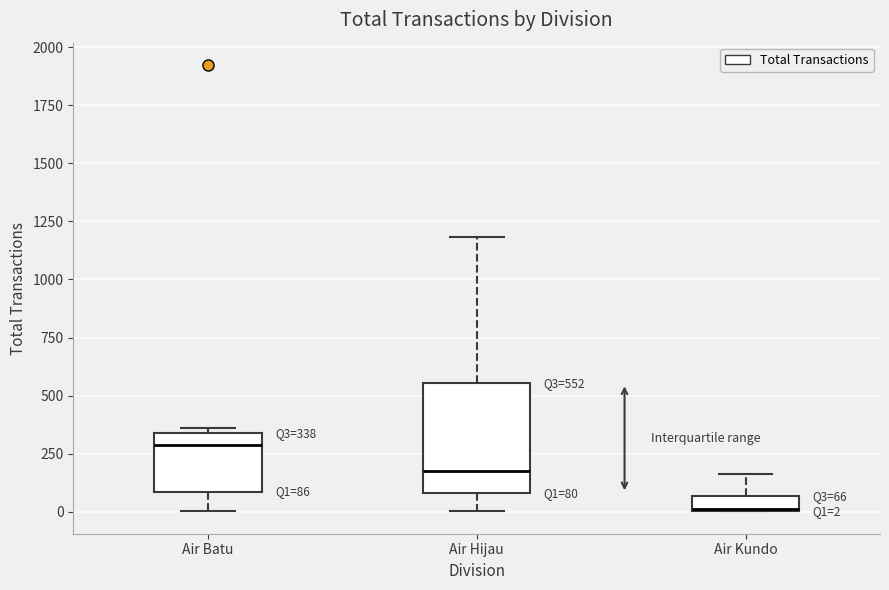

Which box's median line is the lowest?

Air Kundo